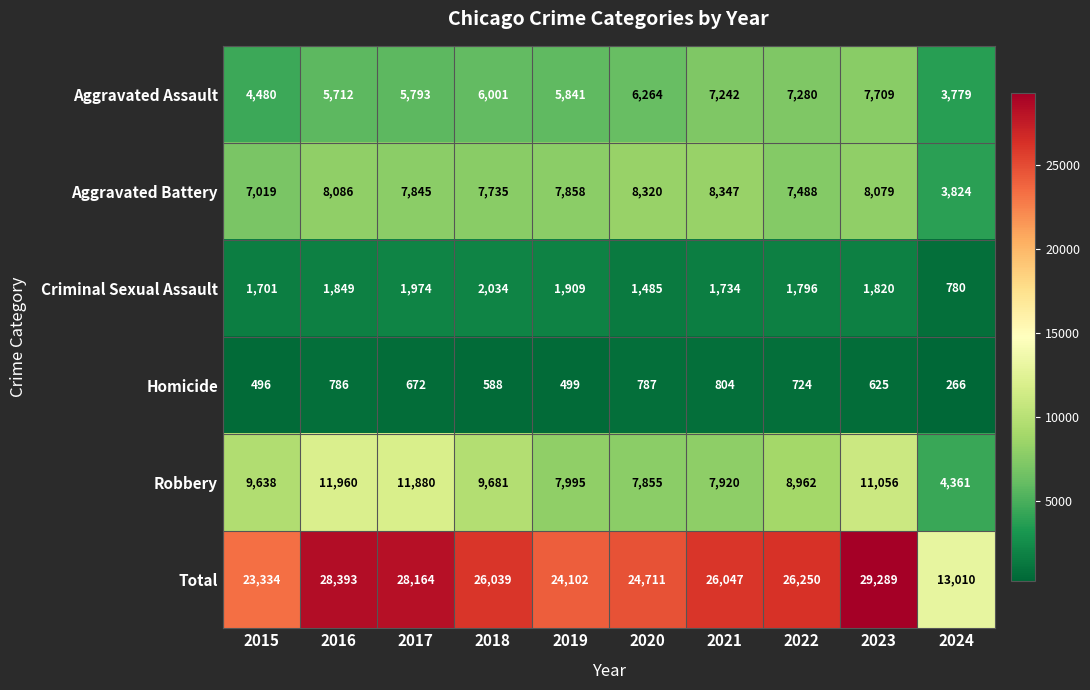

Read the Criminal Sexual Assault value at 2024.

780